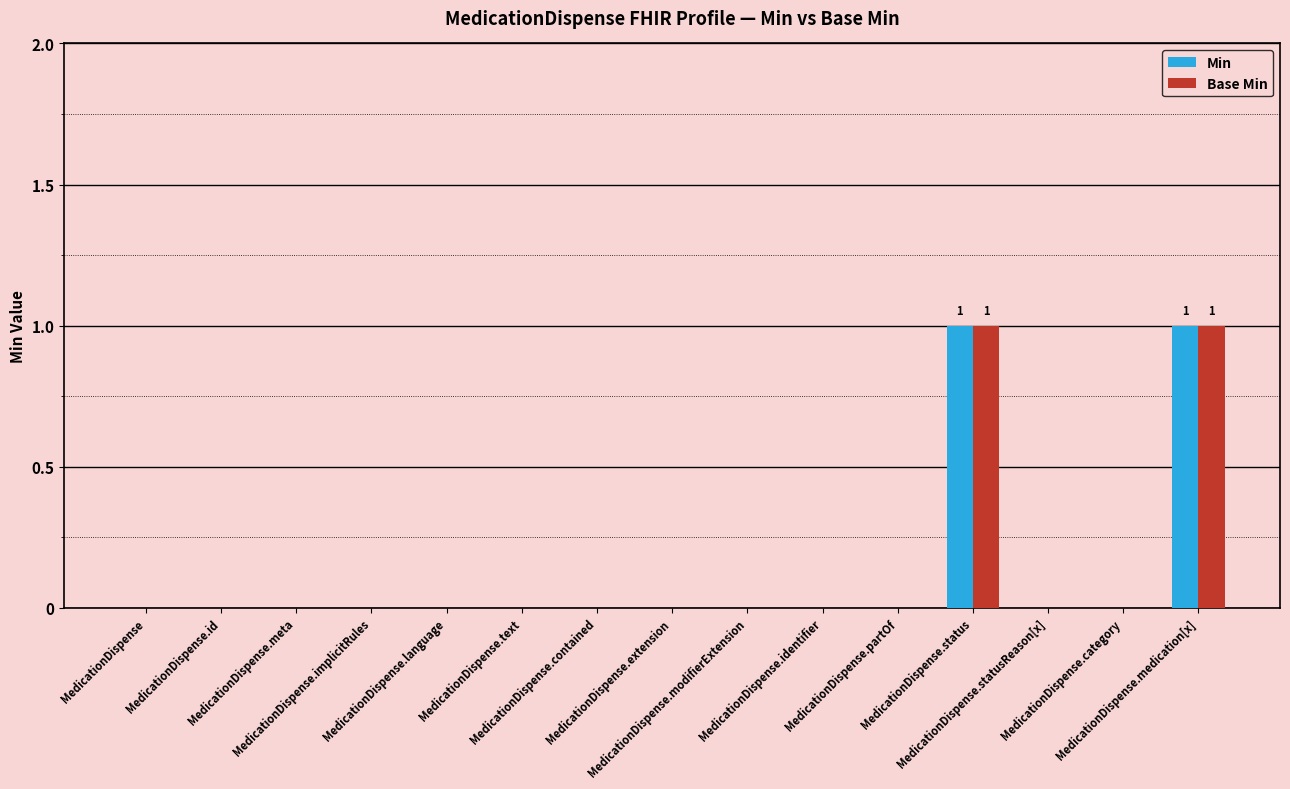

Which series has the widest spread of values?

Min